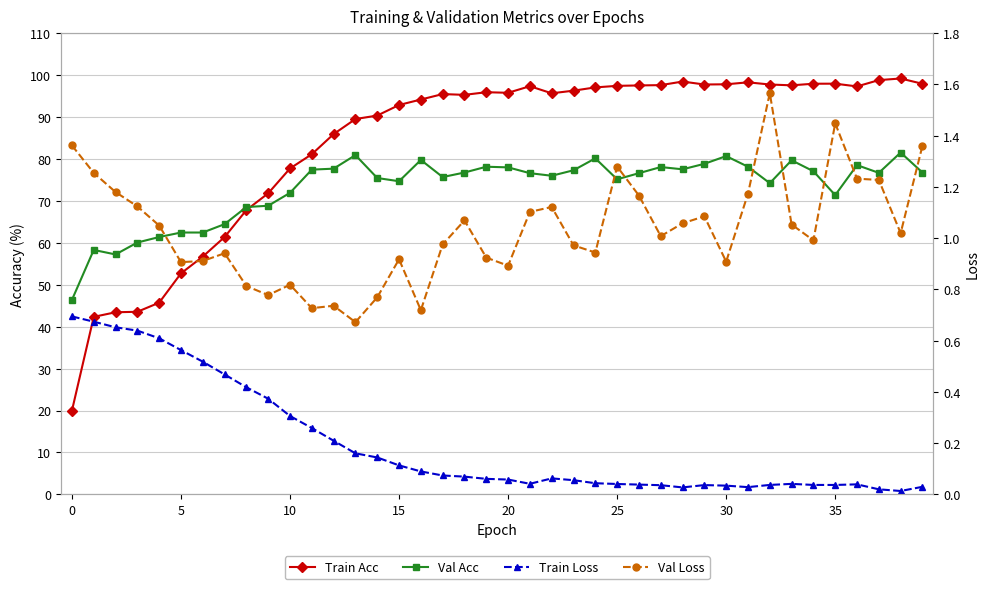

The value of Val Loss at 31 is 0.6. True or false?

False